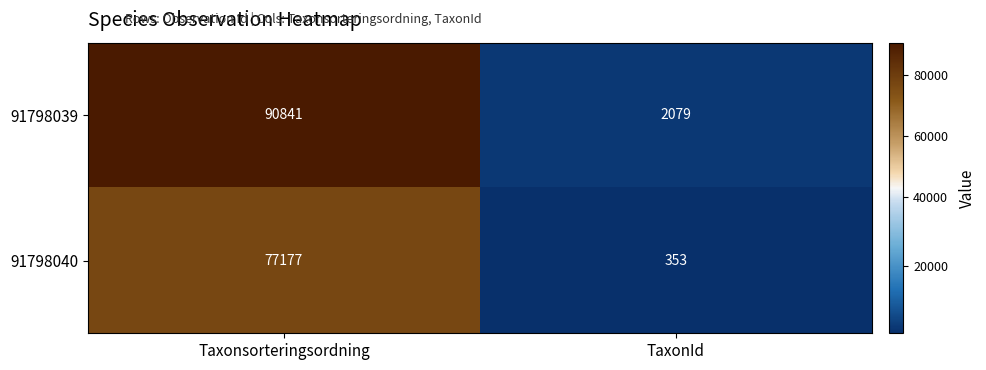

What value does the 91798040 series have at TaxonId, to the nearest 50?

350